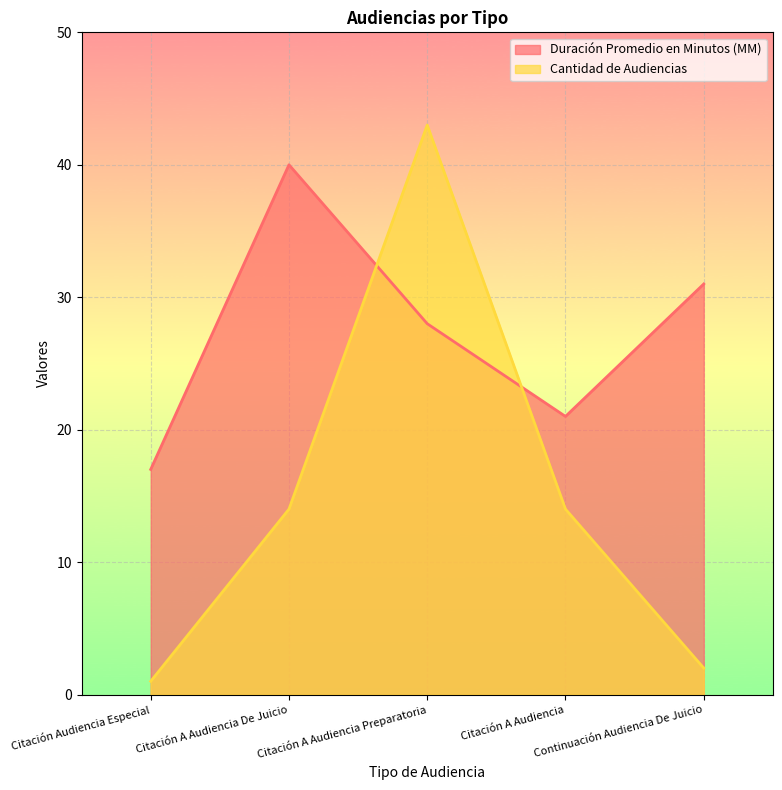

What is the average value of the Cantidad de Audiencias series?

15